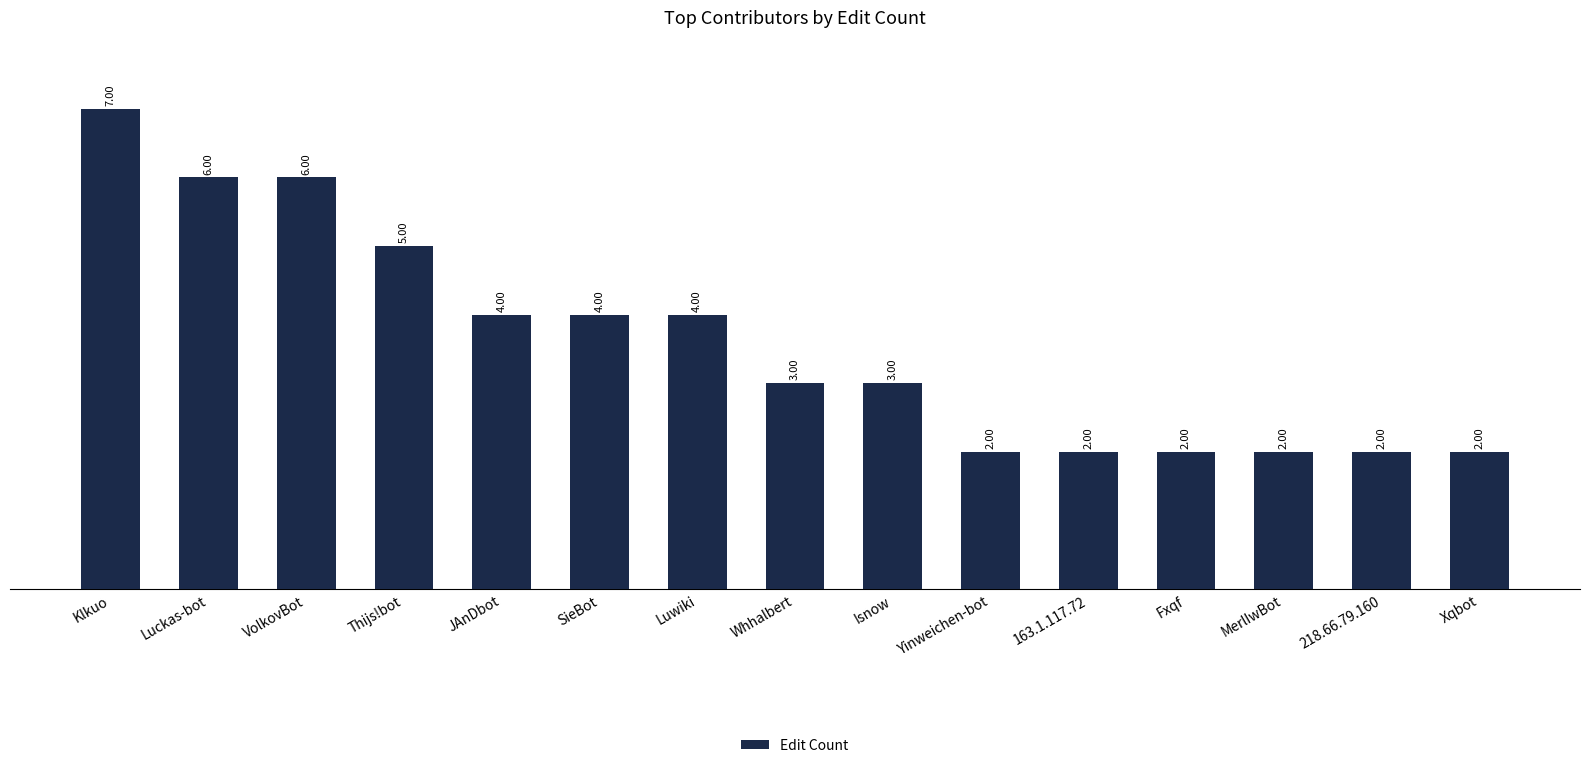

At which category does the chart reach its peak across all series?

Klkuo